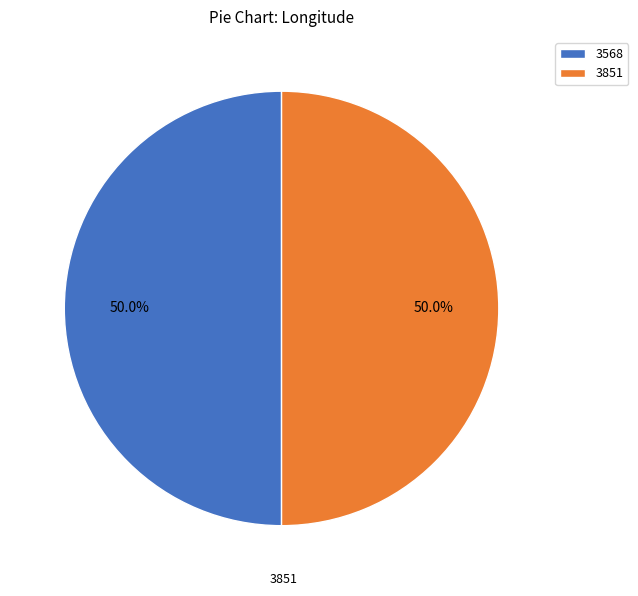

What portion of the pie excludes 3851?

50.0%